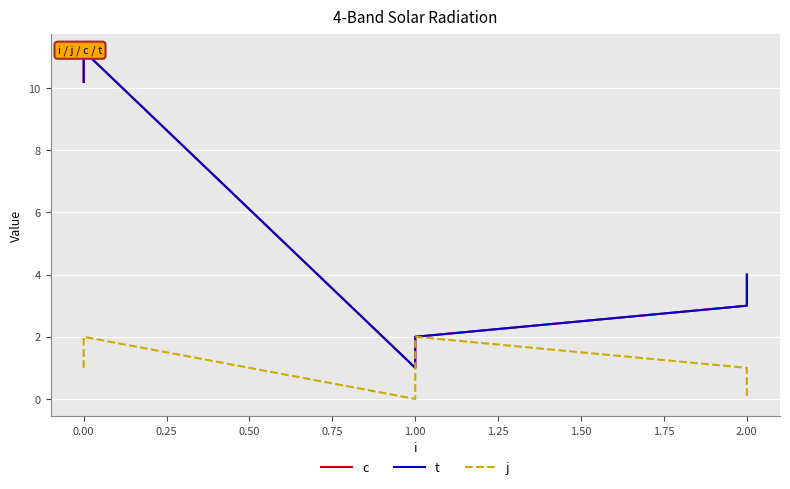

True or false: c has a value of 0.2 at 1.00.

False